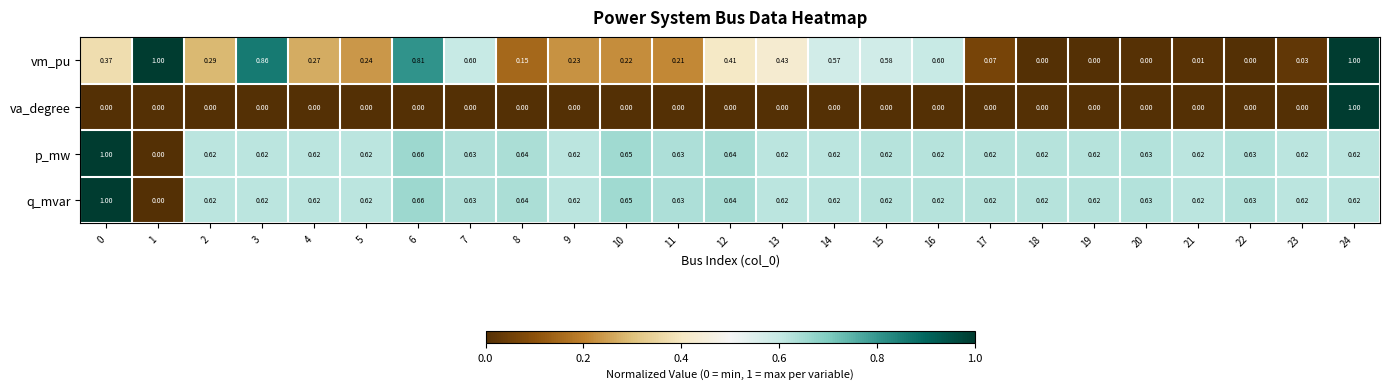

Between 10 and 17, which series saw the biggest shift?

vm_pu